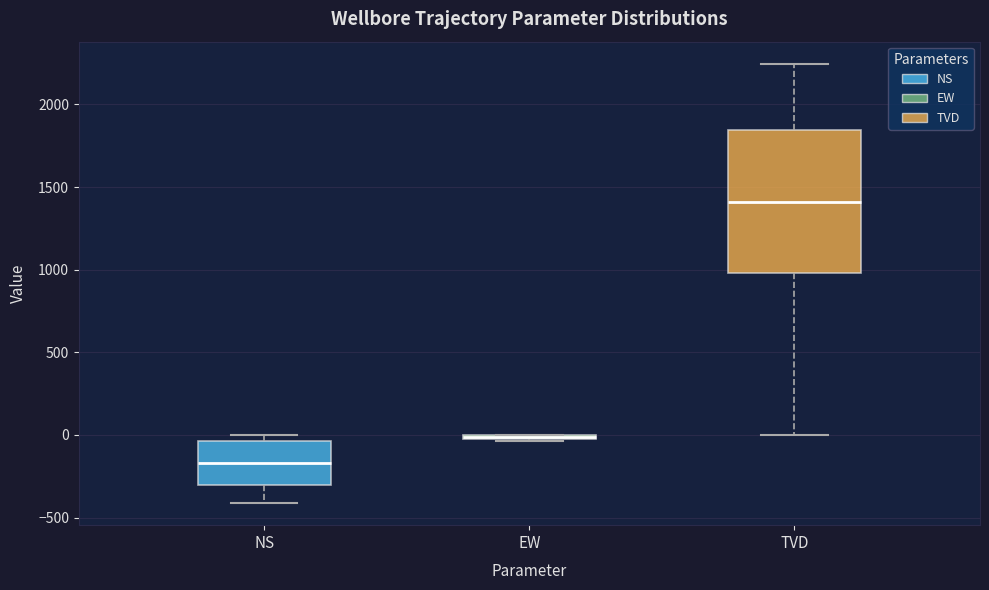

Which box is the tallest, from its lower edge to its upper edge?

TVD